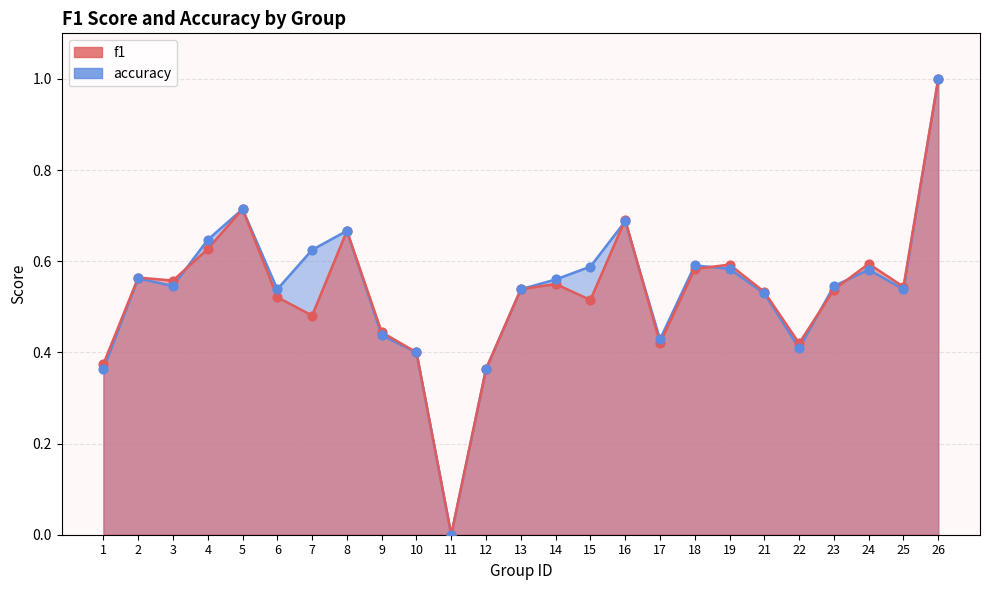

What are all the series names shown in the legend?

f1, accuracy